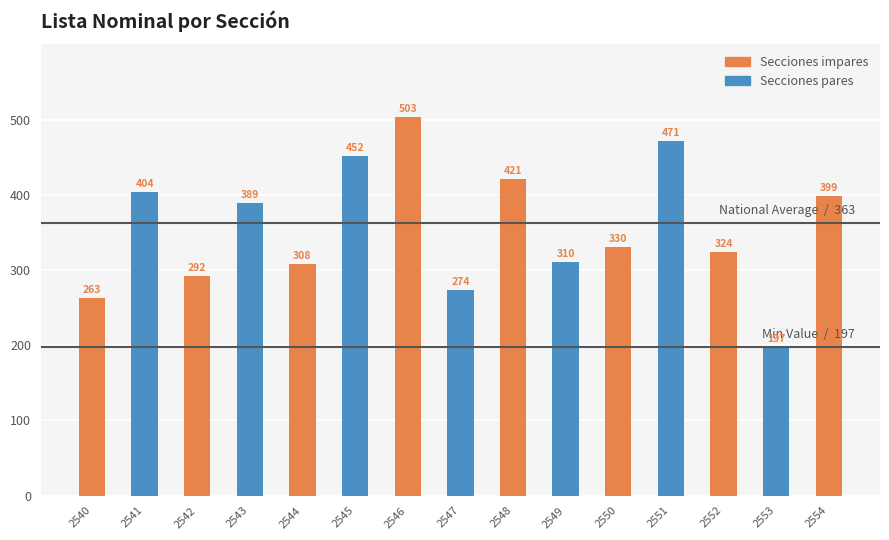

Count the number of categories in the chart.

15